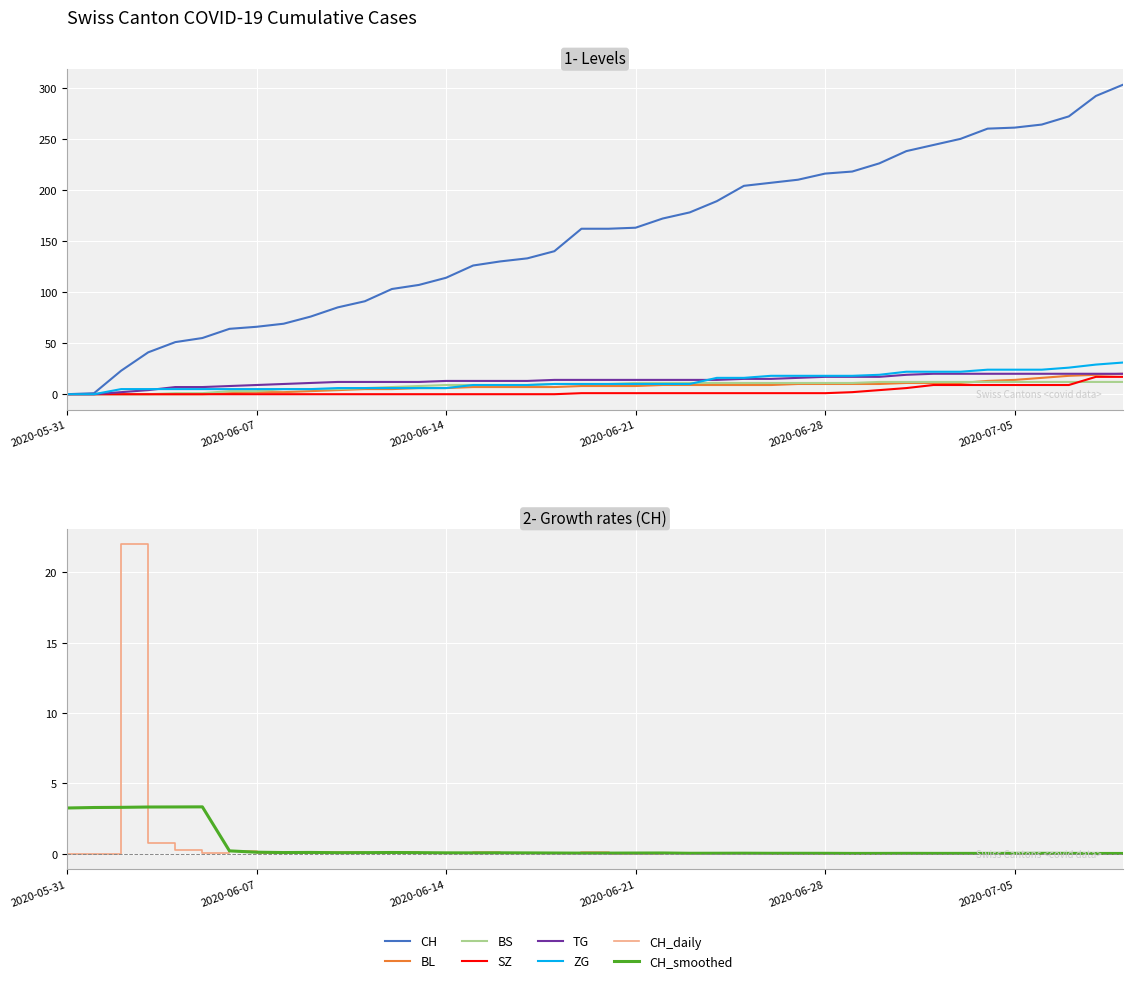

Does the chart display data point markers on the line(s)?

No